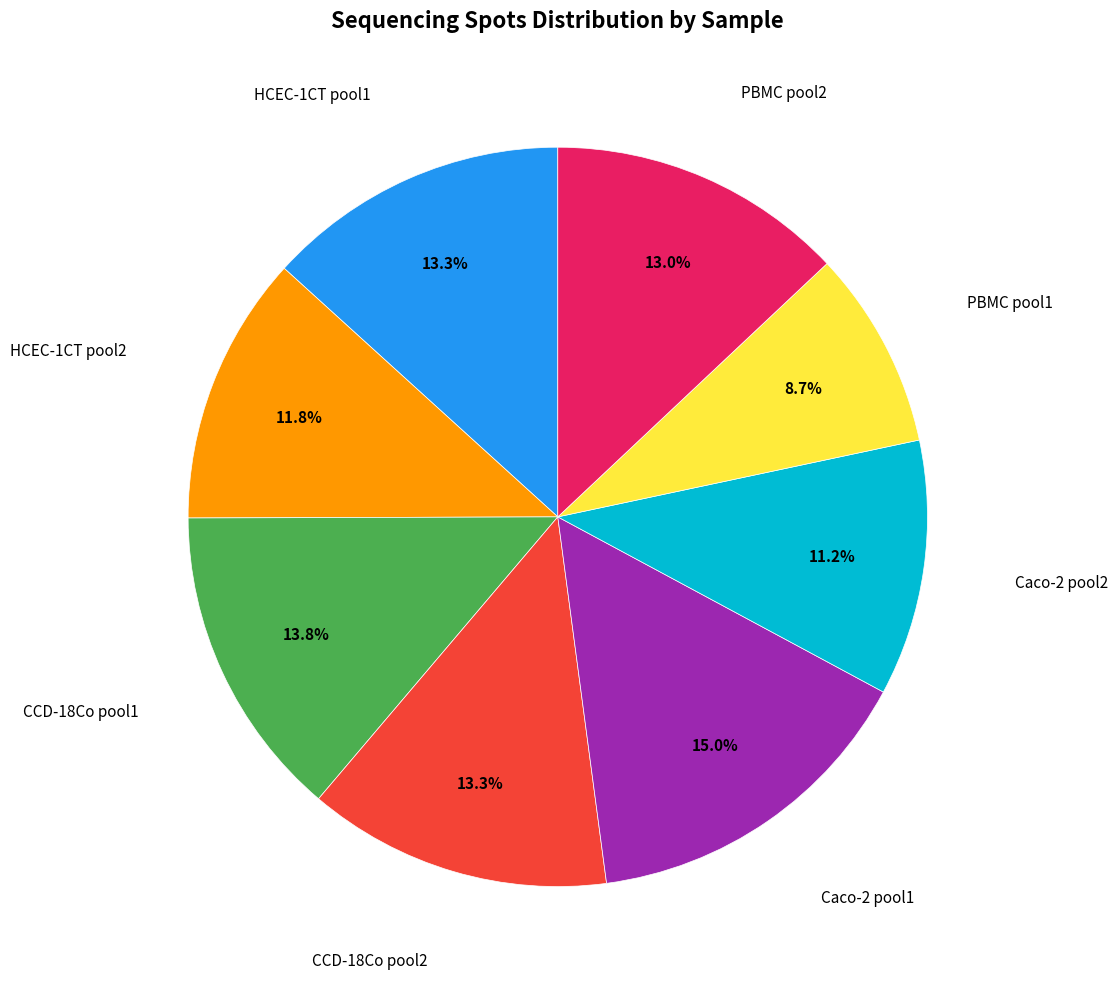

Is there a majority slice in this chart?

No